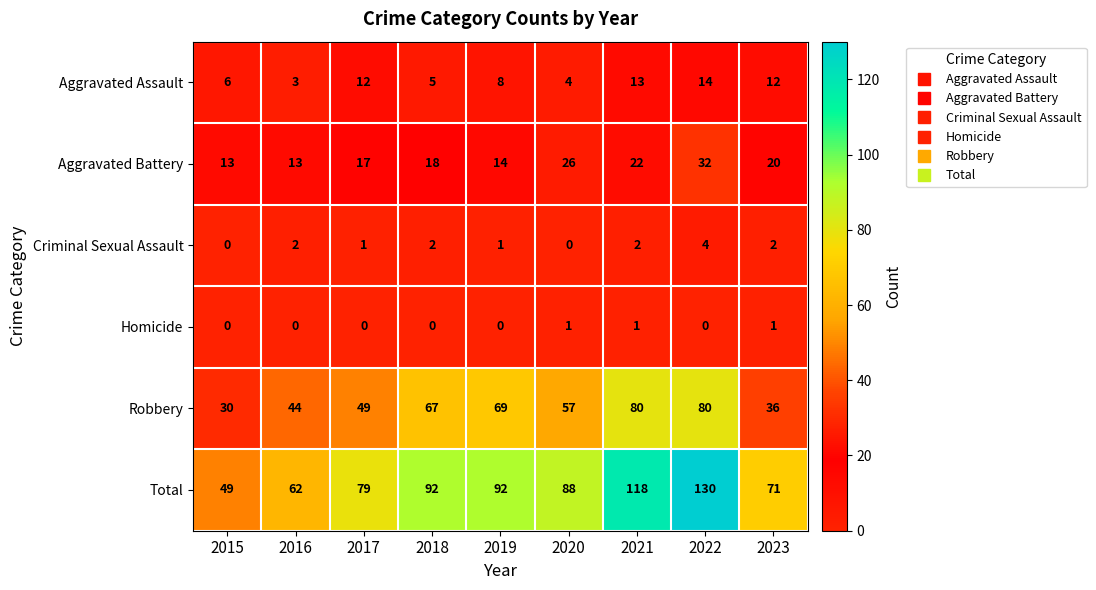

True or false: Homicide has a value of 0 at 2022.

True